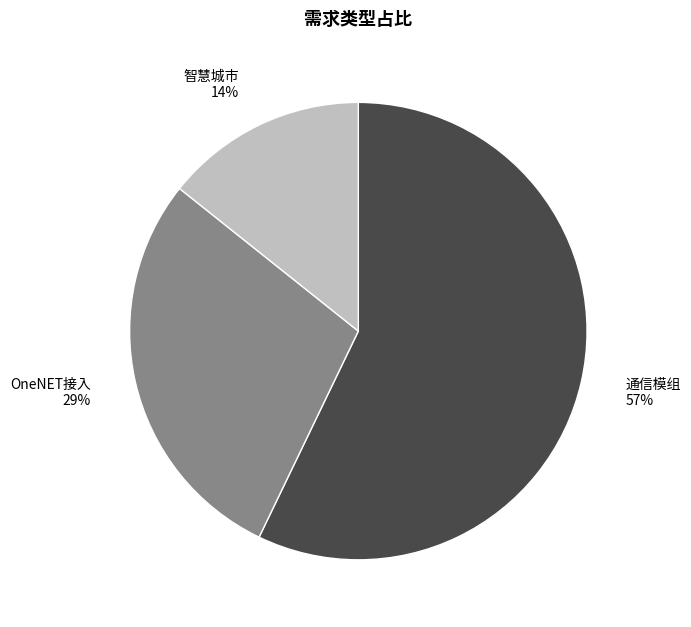

What percentage is the 通信模组 slice, to the nearest percent?

57%